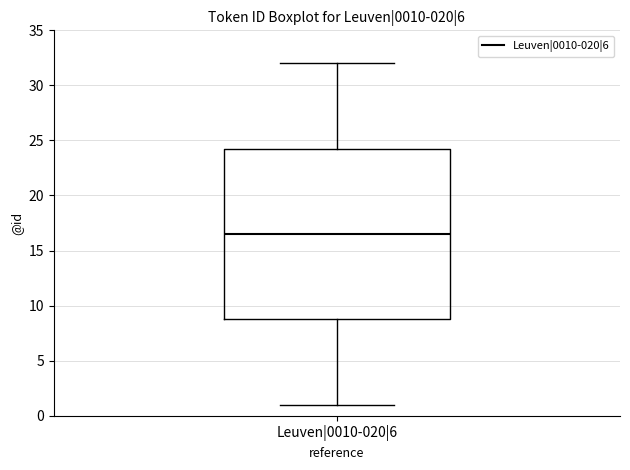

Where does the median line of the box for Leuven|0010-020|6 sit on the y-axis? The values are not printed on the chart, so give them approximately, as read against the axis.

16.5